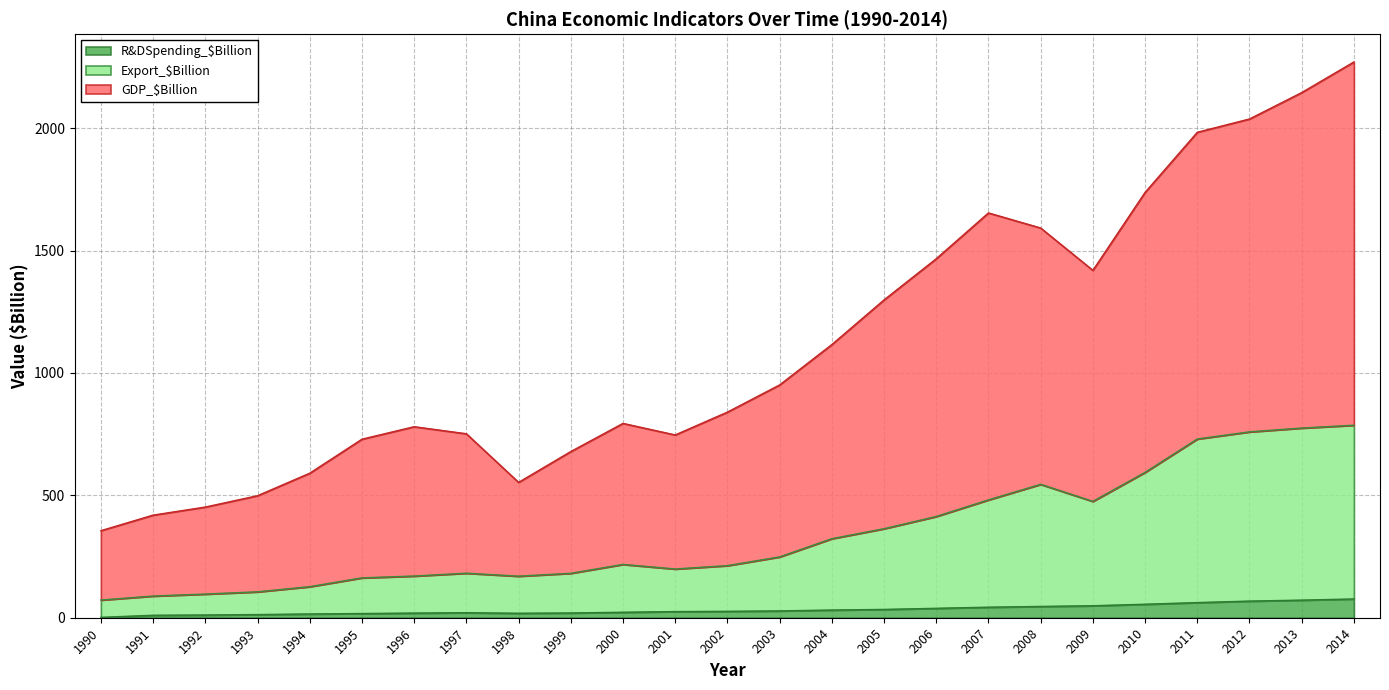

What is the total value across all series at 1996?

780.6